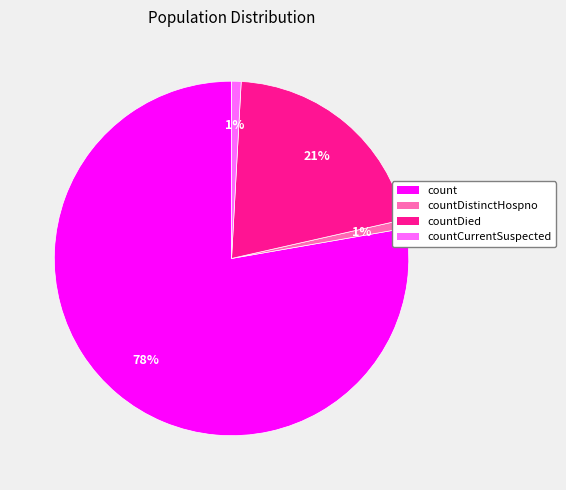

Is there a majority slice in this chart?

Yes